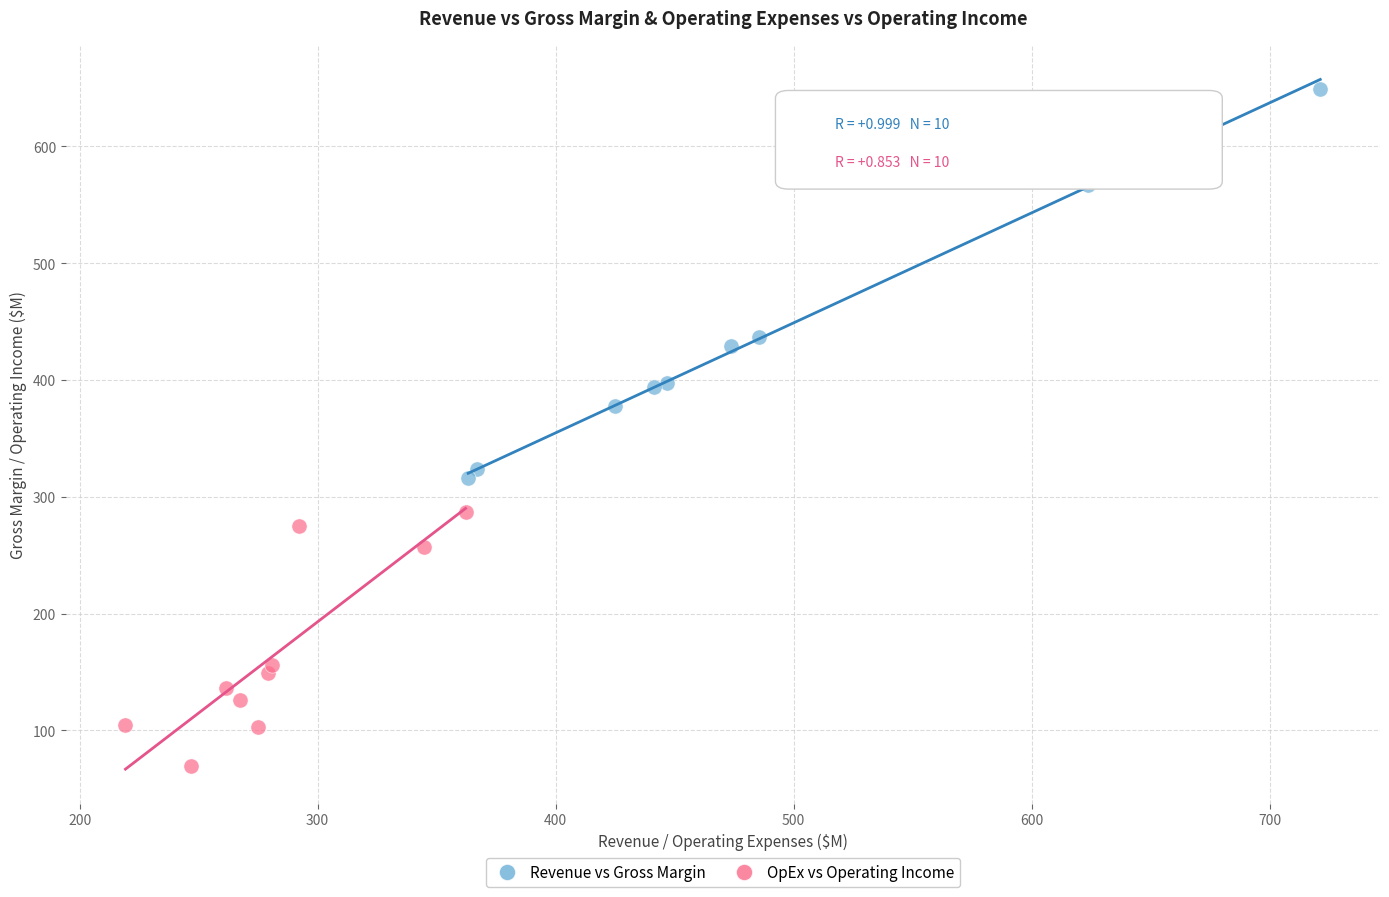

What are all the series names shown in the legend?

Revenue vs Gross Margin, OpEx vs Operating Income